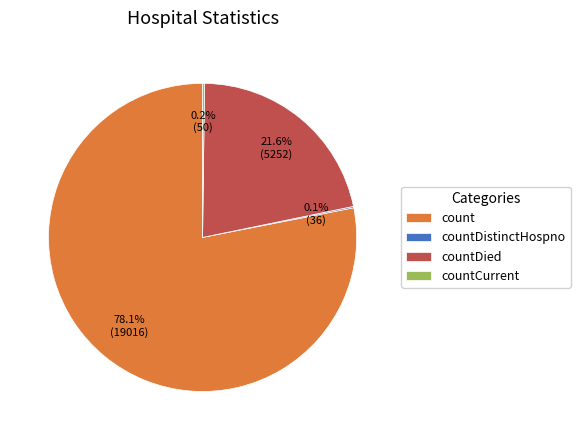

Which slice is the largest?

count